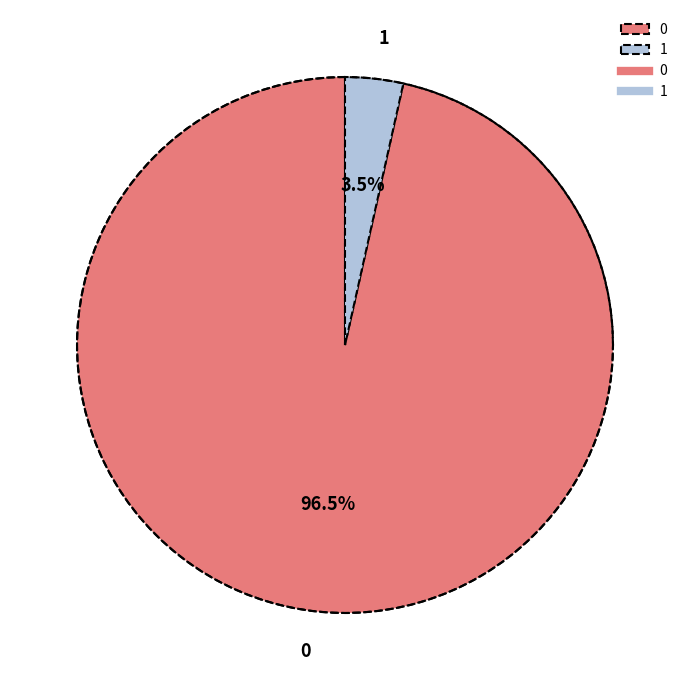

Is there any slice that represents more than half of the pie?

Yes